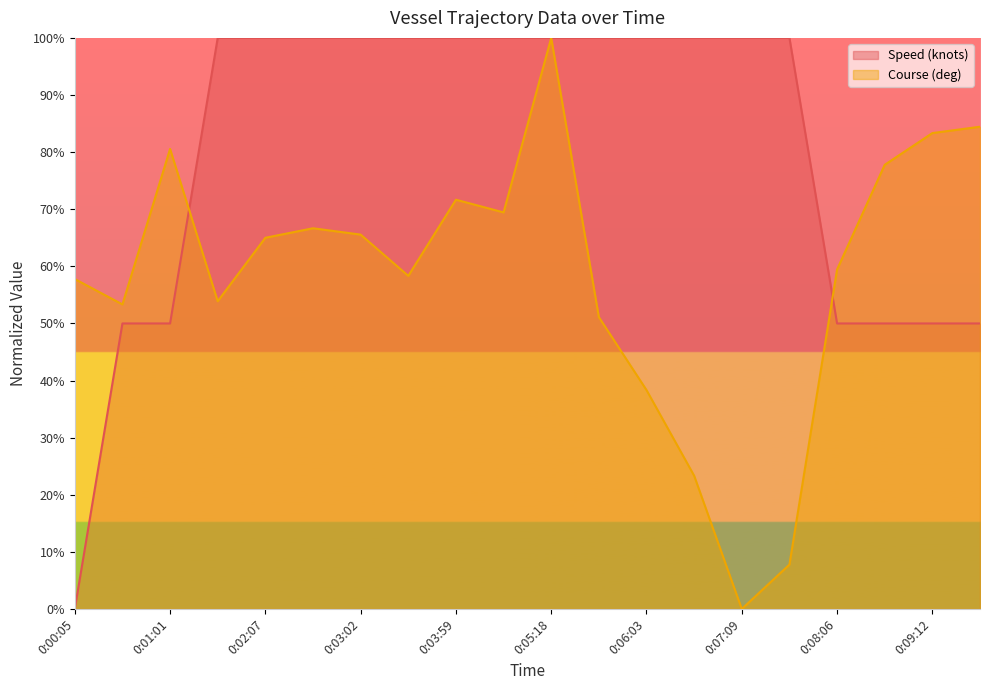

What position from the left is 0:00:05?

1